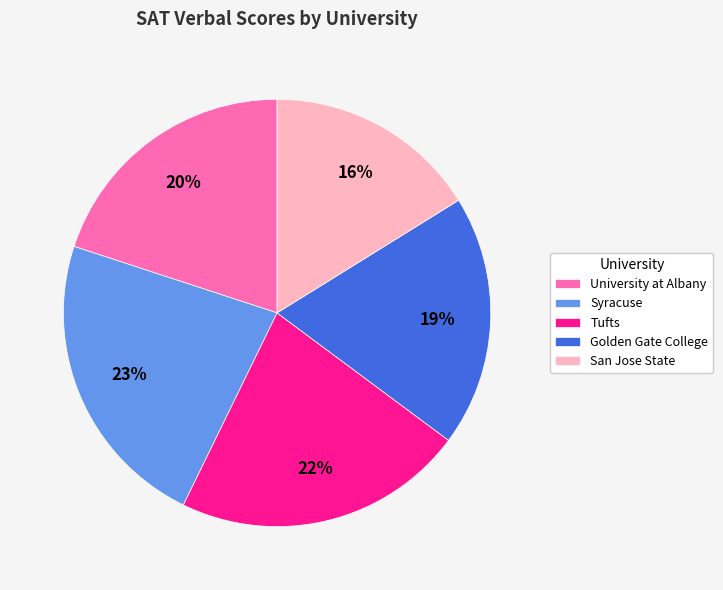

Is there a majority slice in this chart?

No